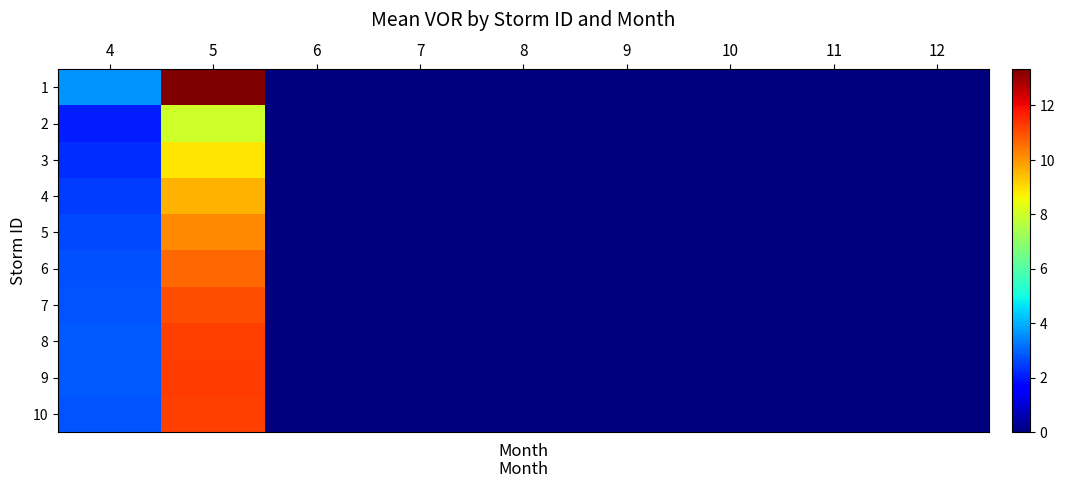

Reading right to left, extract all data points from this chart.

1: 12=0.0	11=0.0	10=0.0	9=0.0	8=0.0	7=0.0	6=0.0	5=13.3	4=3.6
2: 12=0.0	11=0.0	10=0.0	9=0.0	8=0.0	7=0.0	6=0.0	5=8.0	4=2.1
3: 12=0.0	11=0.0	10=0.0	9=0.0	8=0.0	7=0.0	6=0.0	5=8.9	4=2.3
4: 12=0.0	11=0.0	10=0.0	9=0.0	8=0.0	7=0.0	6=0.0	5=9.6	4=2.5
5: 12=0.0	11=0.0	10=0.0	9=0.0	8=0.0	7=0.0	6=0.0	5=10.2	4=2.6
6: 12=0.0	11=0.0	10=0.0	9=0.0	8=0.0	7=0.0	6=0.0	5=10.7	4=2.7
7: 12=0.0	11=0.0	10=0.0	9=0.0	8=0.0	7=0.0	6=0.0	5=11.0	4=2.8
8: 12=0.0	11=0.0	10=0.0	9=0.0	8=0.0	7=0.0	6=0.0	5=11.2	4=2.8
9: 12=0.0	11=0.0	10=0.0	9=0.0	8=0.0	7=0.0	6=0.0	5=11.3	4=2.8
10: 12=0.0	11=0.0	10=0.0	9=0.0	8=0.0	7=0.0	6=0.0	5=11.2	4=2.8